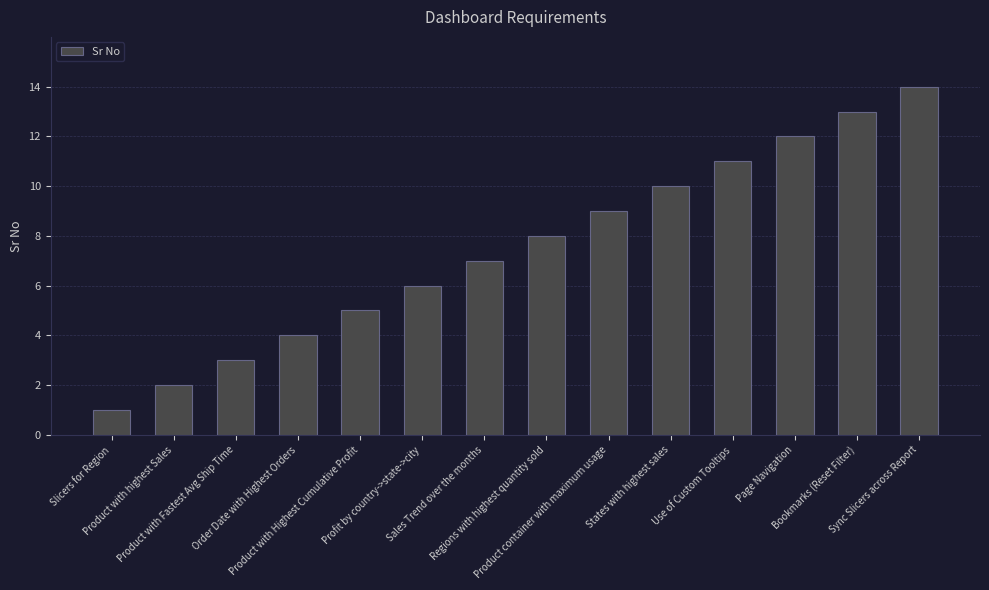

Is it true that the value at Sales Trend over the months is 7?

True